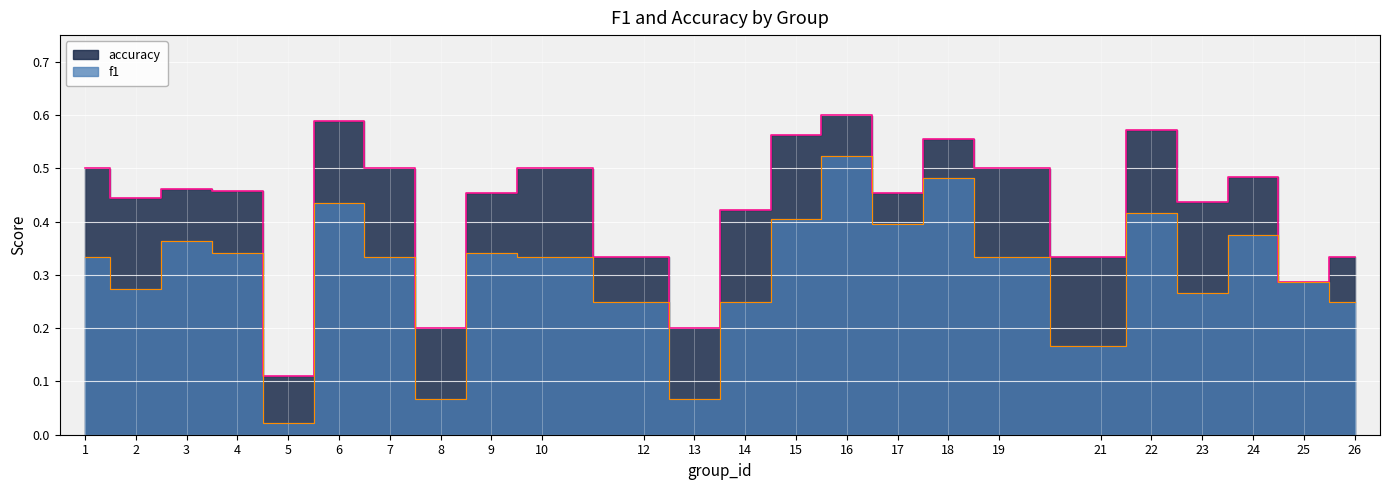

How many categories are shown in the chart?

24